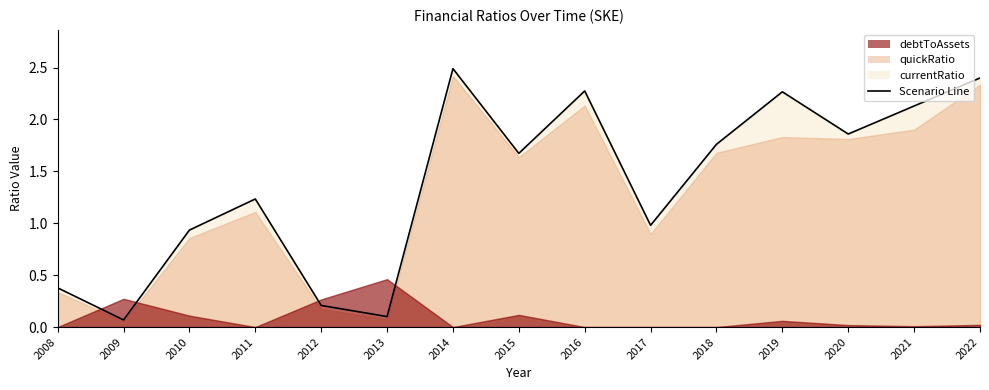

Rank the categories by value from lowest to highest.

2009, 2013, 2012, 2008, 2010, 2017, 2011, 2015, 2018, 2020, 2021, 2019, 2016, 2022, 2014